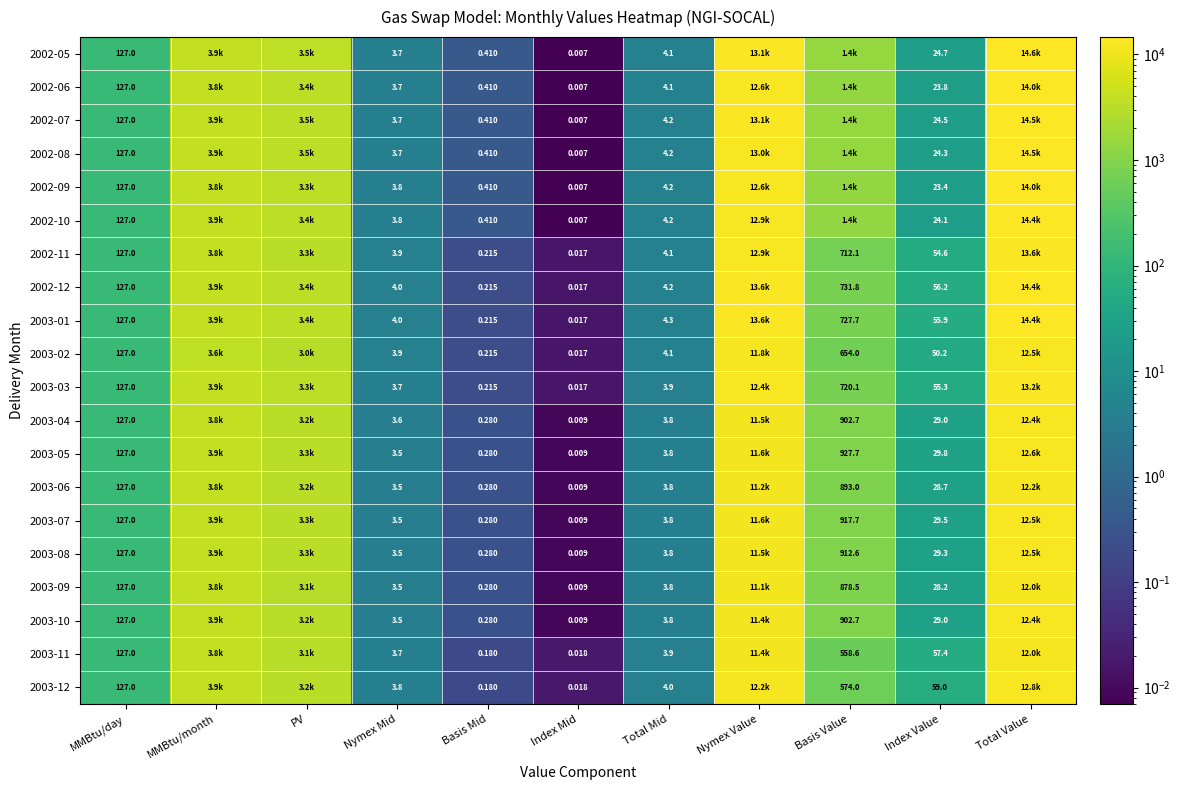

Is the value of 2003-07 at PV greater than the value of 2003-10 at Basis Value?

Yes